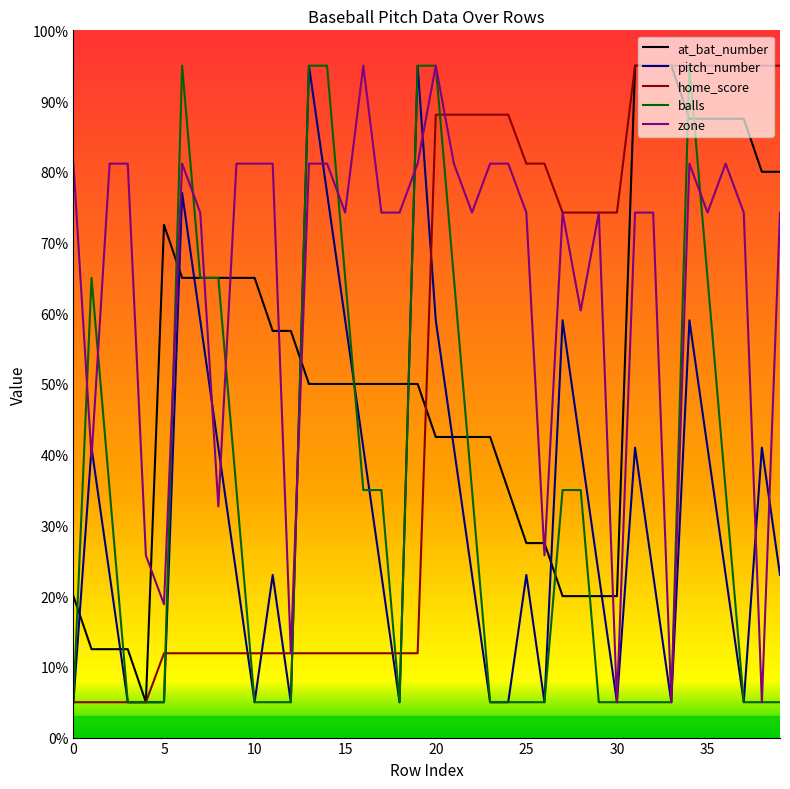

What is the maximum value for pitch_number?

95.0